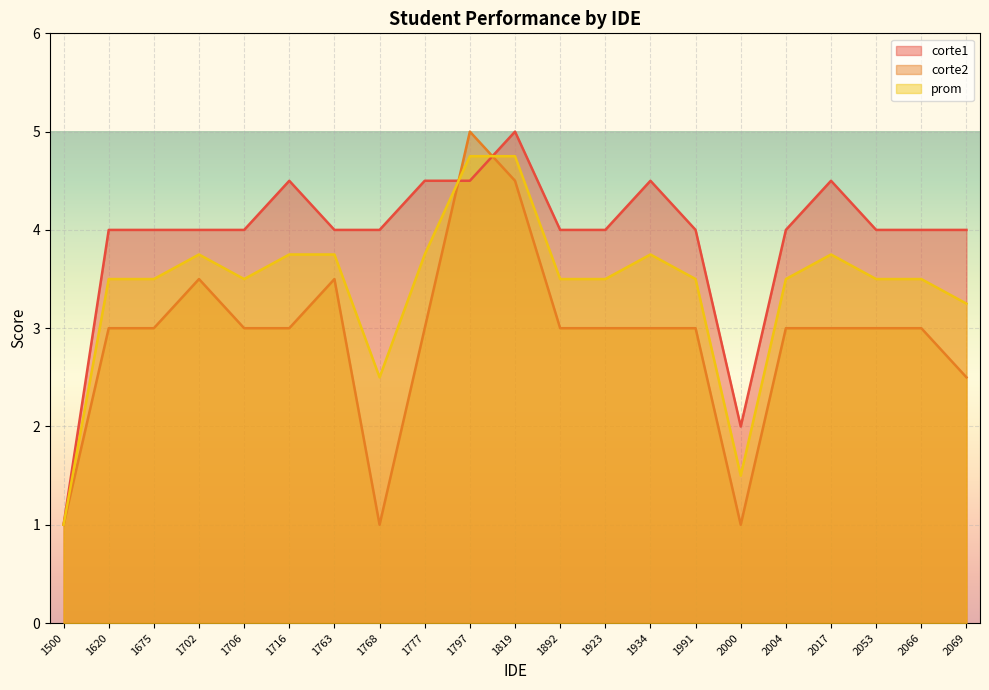

True or false: corte2 has more than 0 points higher than both neighbors.

True